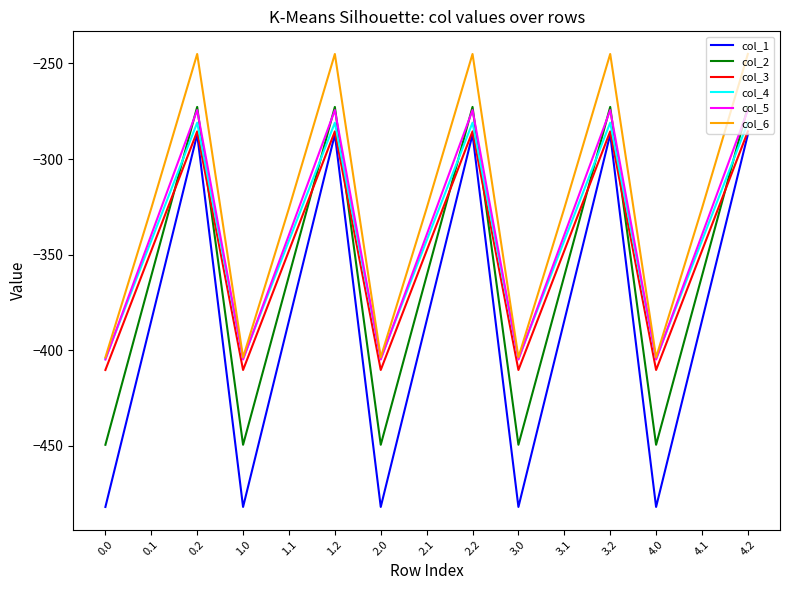

What is the highest value of the col_6 series?

-245.0